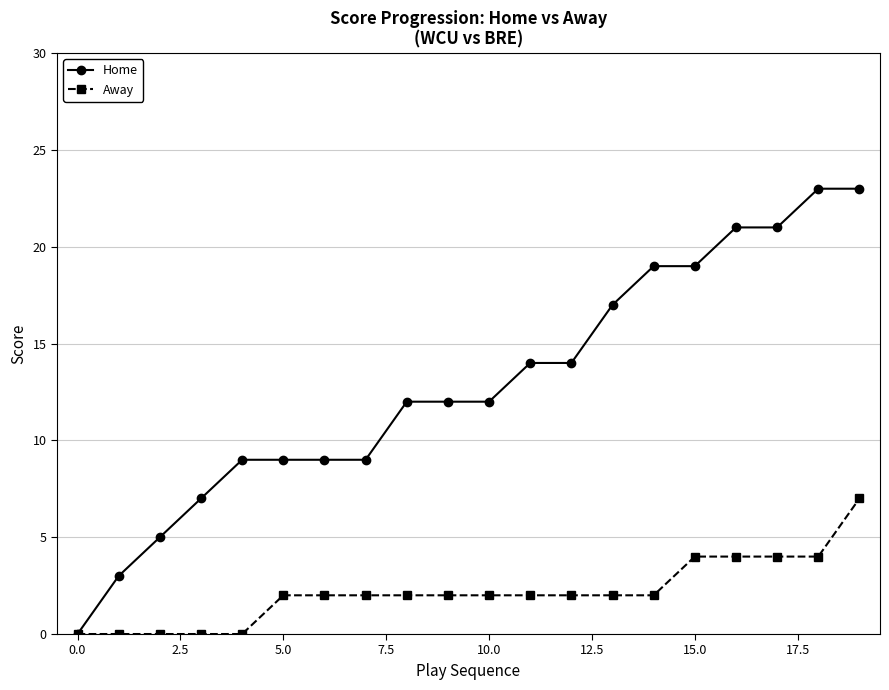

Which series has the largest total across all categories?

Home